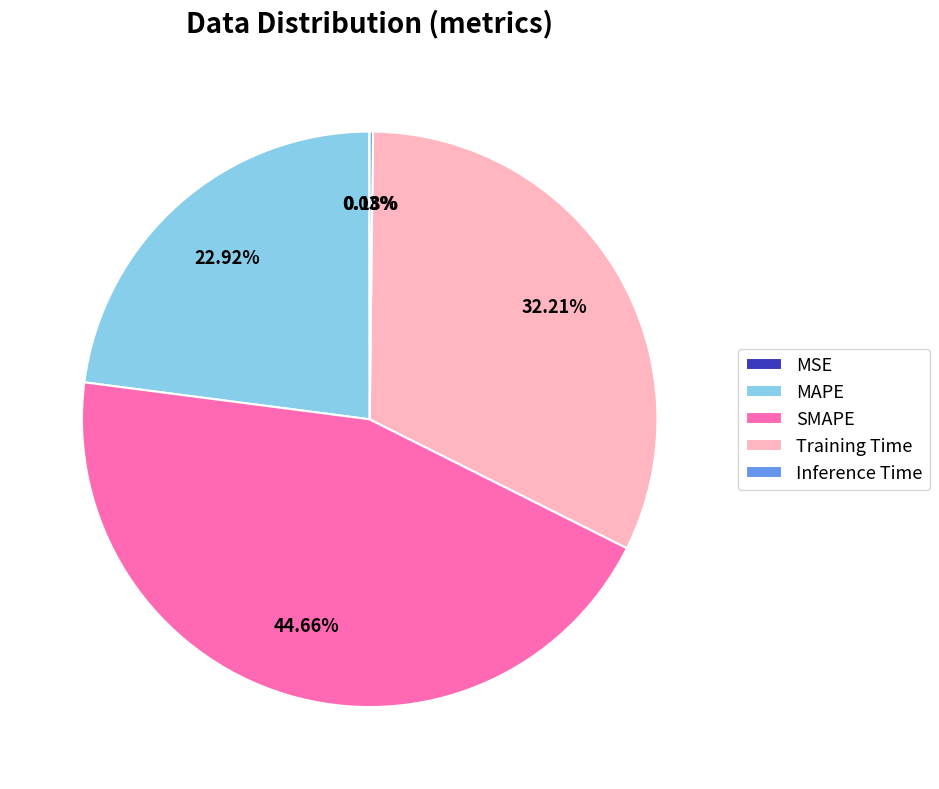

Does any single category account for the majority?

No